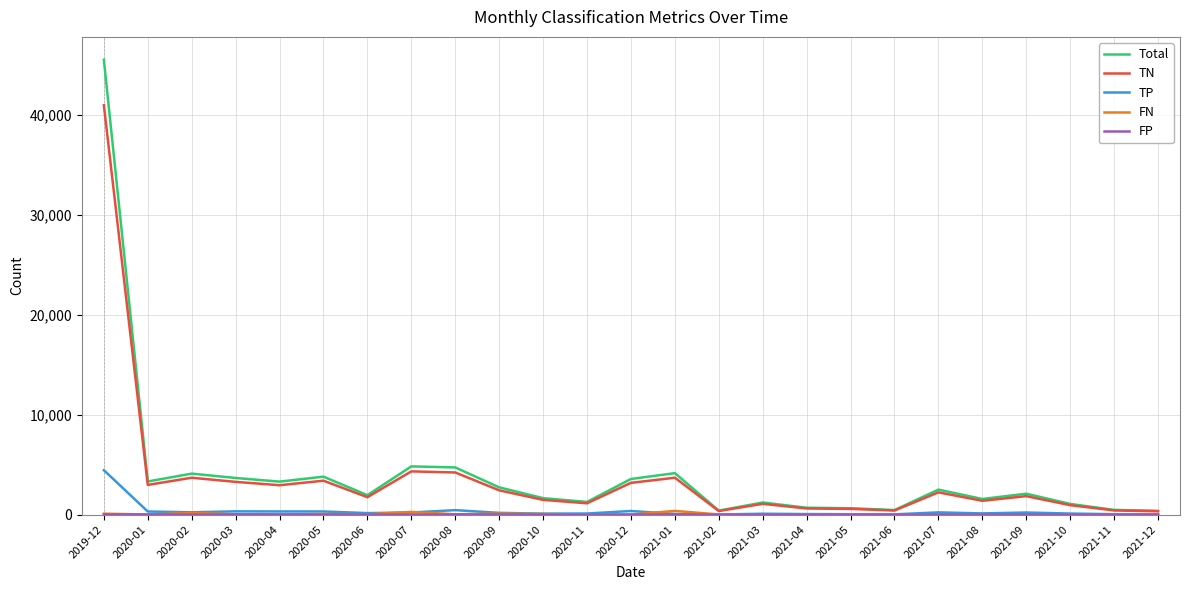

What is the sum of the Total values at 2021-10 and 2020-03?

4740